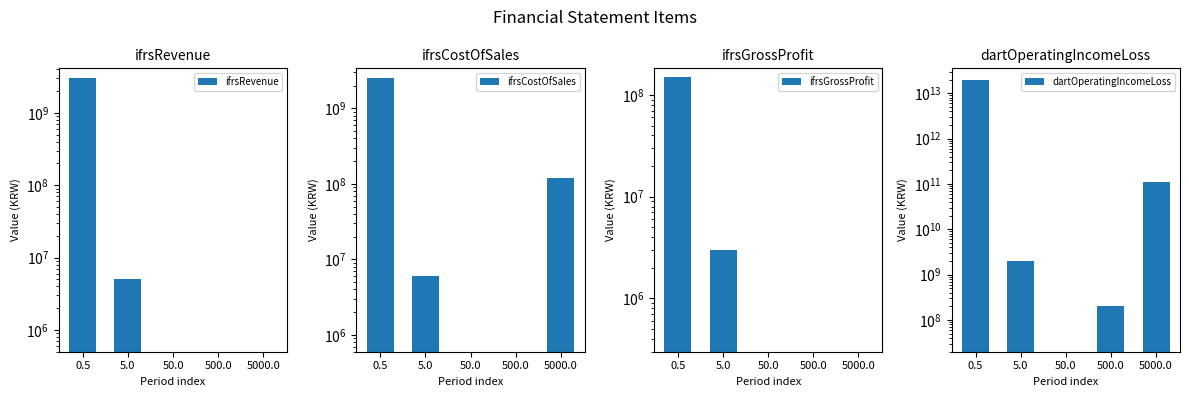

What is the total value across all series at 500.0?

200000000